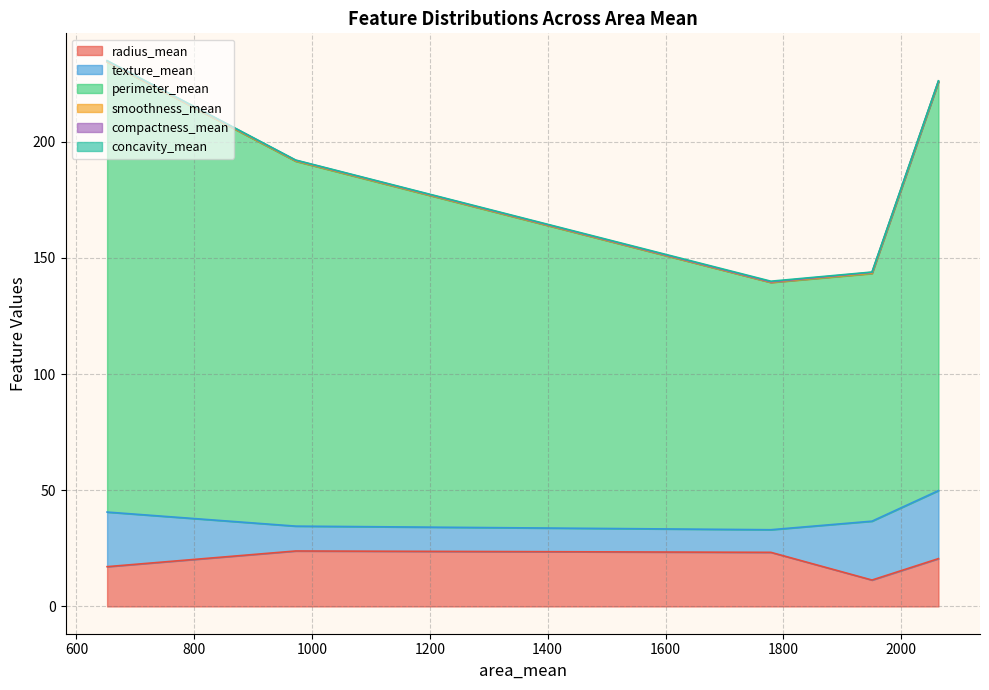

What is the greatest value displayed?

193.7